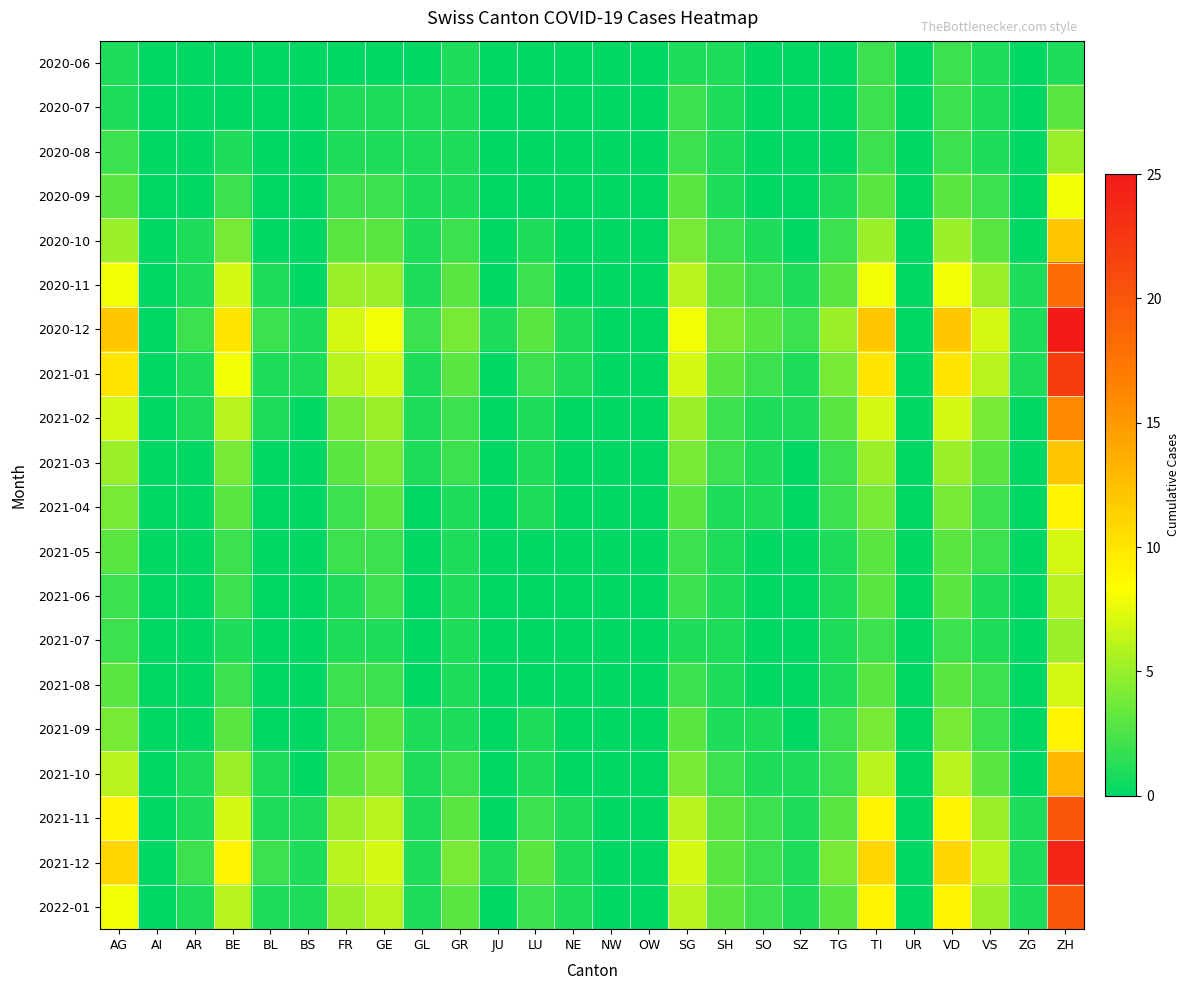

Between FR and SH, which series saw the biggest shift?

2020-12